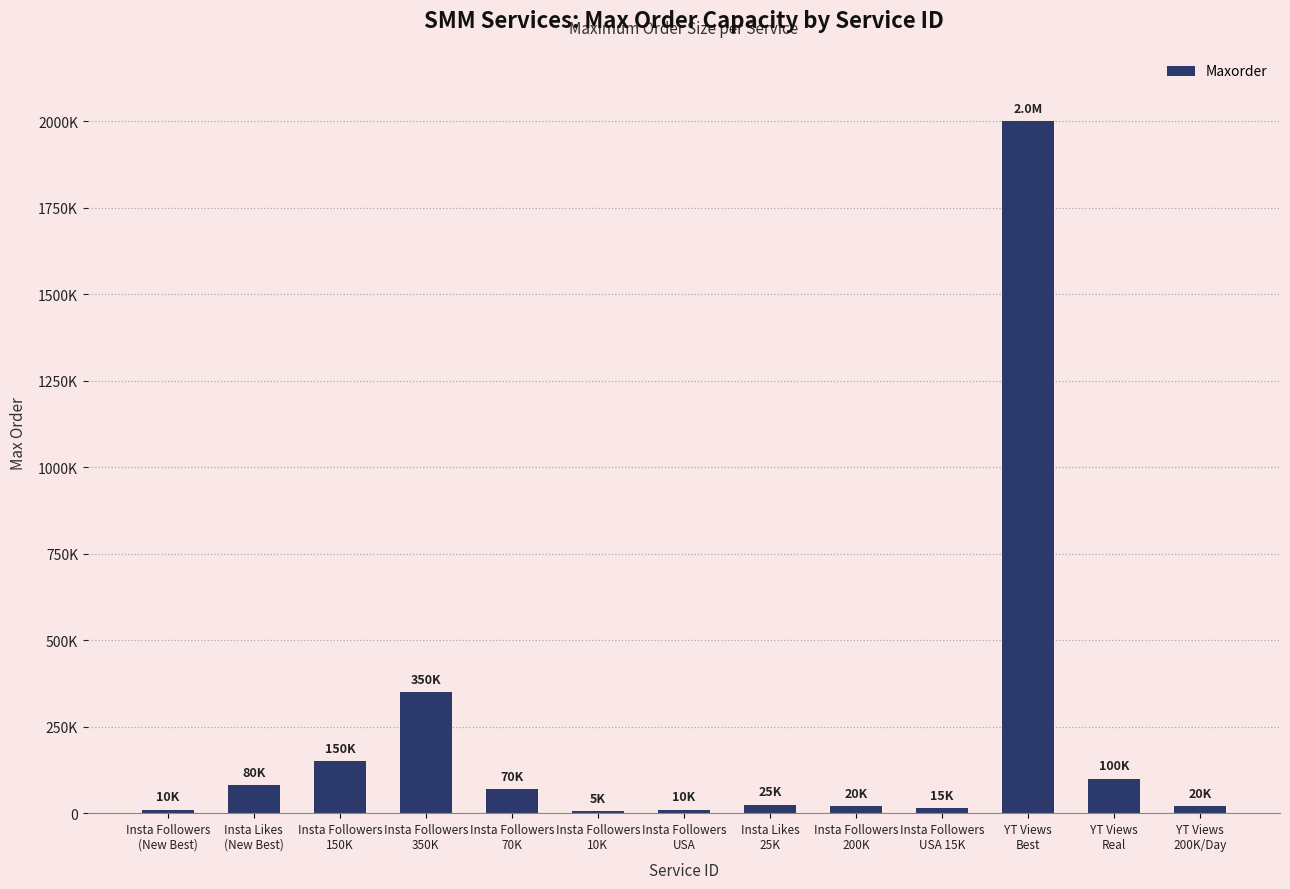

Rank the categories by value from lowest to highest.

Insta Followers
10K, Insta Followers
(New Best), Insta Followers
USA, Insta Followers
USA 15K, Insta Followers
200K, YT Views
200K/Day, Insta Likes
25K, Insta Followers
70K, Insta Likes
(New Best), YT Views
Real, Insta Followers
150K, Insta Followers
350K, YT Views
Best